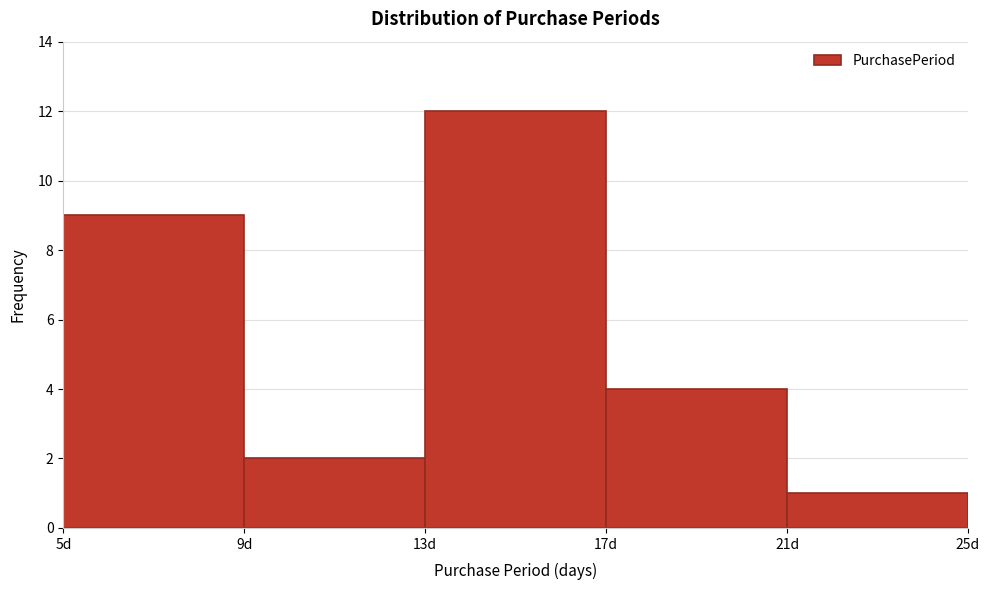

How tall is the bar that spans 5 to 9 on the x-axis? The values are not printed on the chart, so give them approximately, as read against the axis.

9